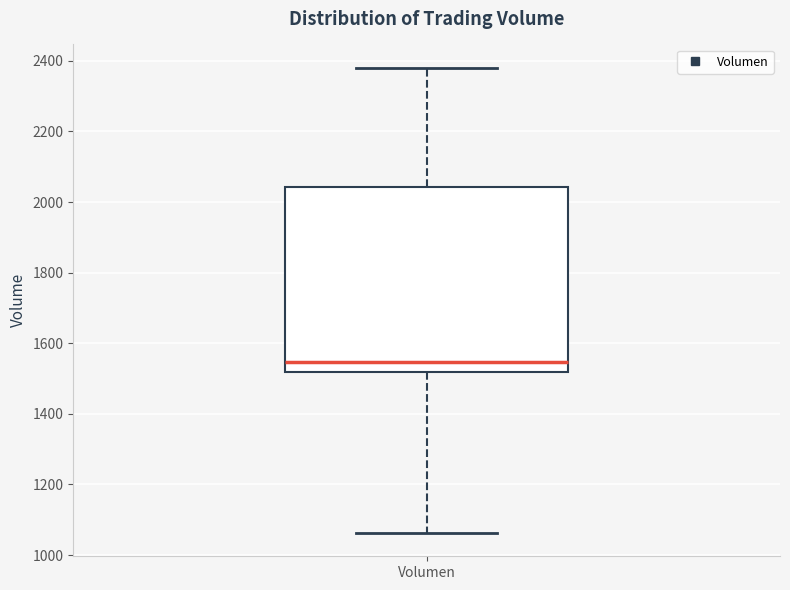

Where does the upper whisker of the box for Volumen end on the y-axis? The values are not printed on the chart, so give them approximately, as read against the axis.

2380